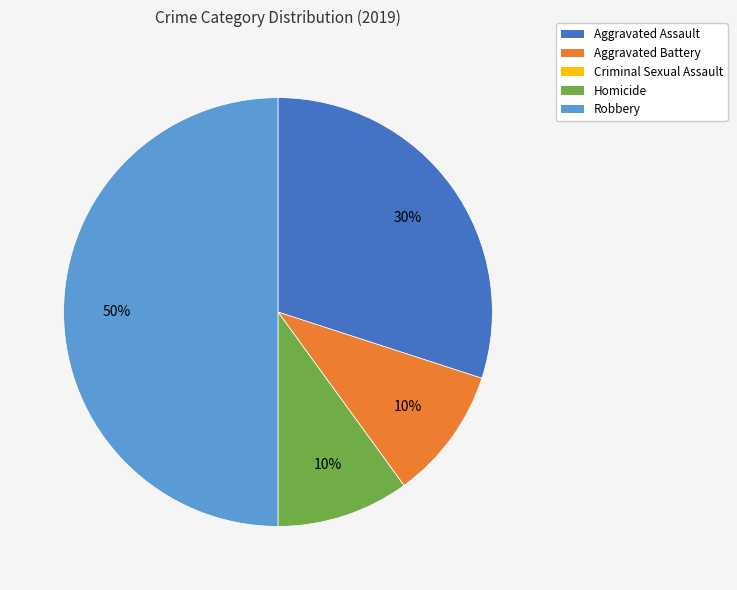

Which has a higher value, Homicide or Aggravated Assault?

Aggravated Assault